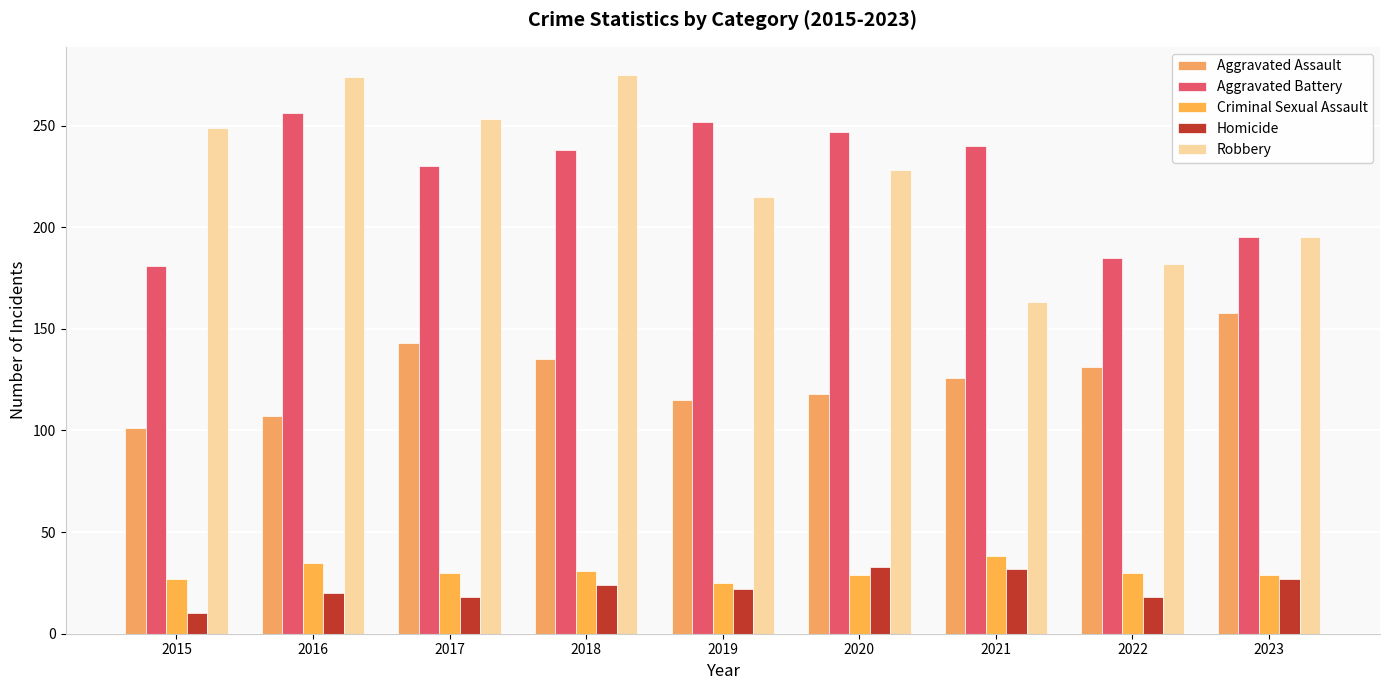

Is it true that Robbery equals 163 at 2021?

True